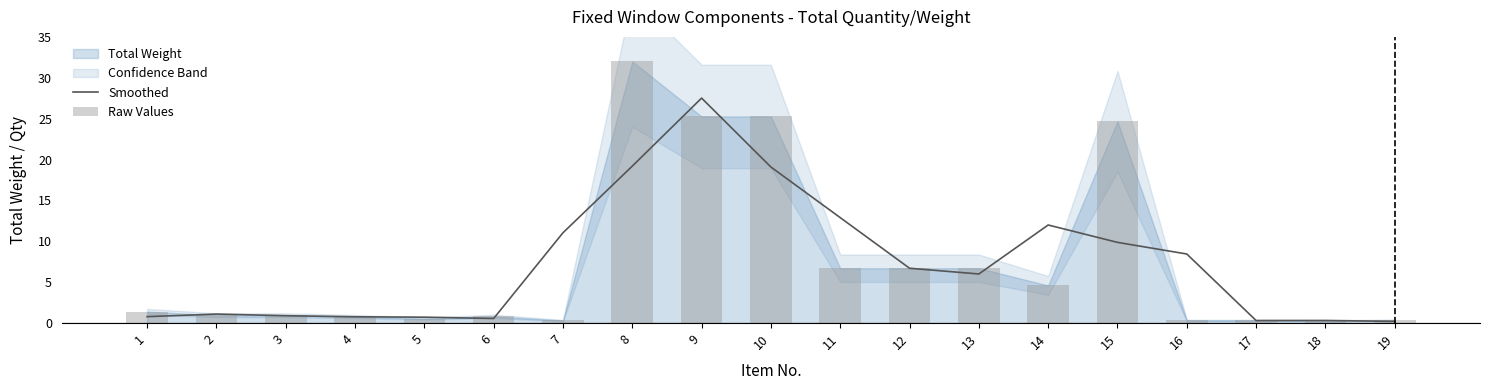

The value of Raw Values at 14 is 4.6. True or false?

True